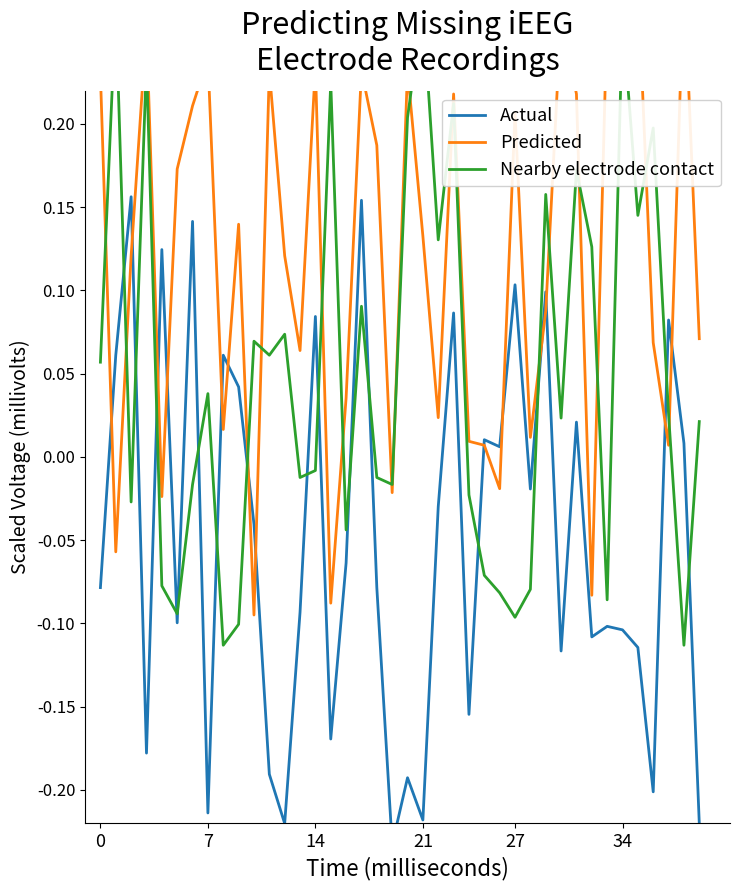

How many interior local peaks does the Predicted series have?

12